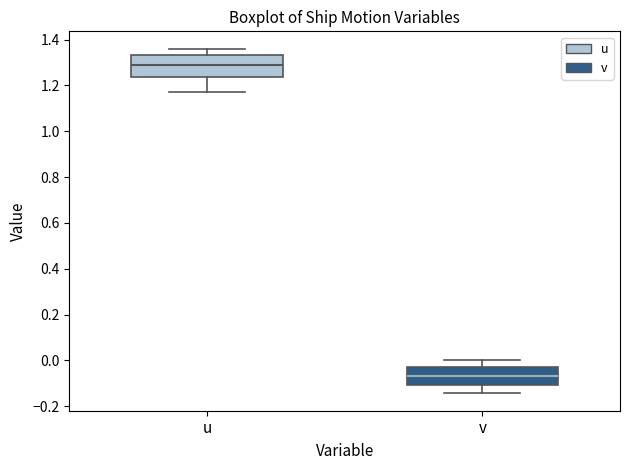

Which box is the tallest, from its lower edge to its upper edge?

u